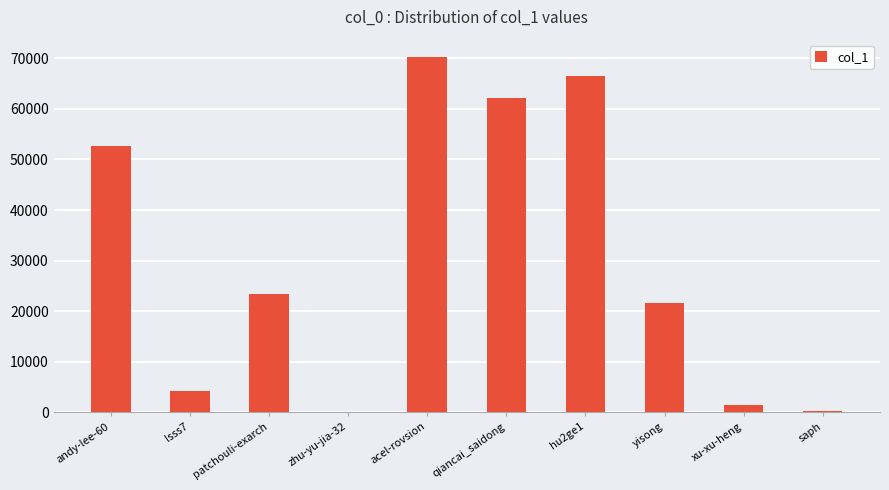

Which category has the highest value across all series?

acel-rovsion